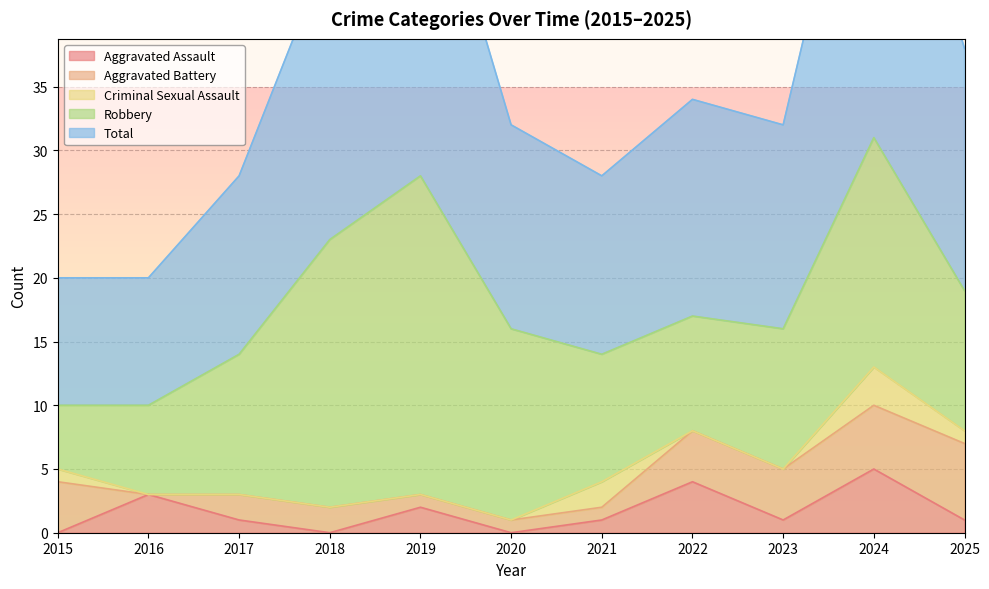

In Total, how many points are lower than both neighbors (excluding endpoints)?

2